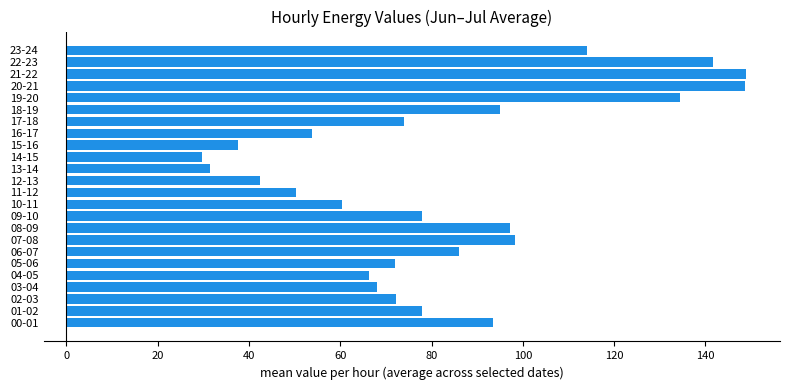

What is the sum of all values?

1971.8